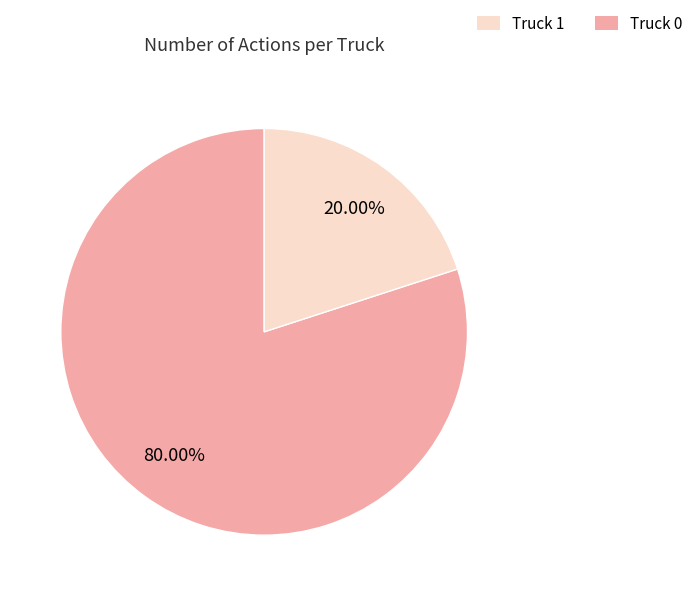

Is there any slice that represents more than half of the pie?

Yes